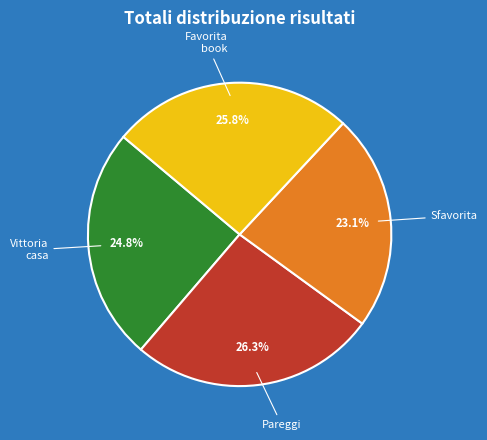

Is there a majority slice in this chart?

No